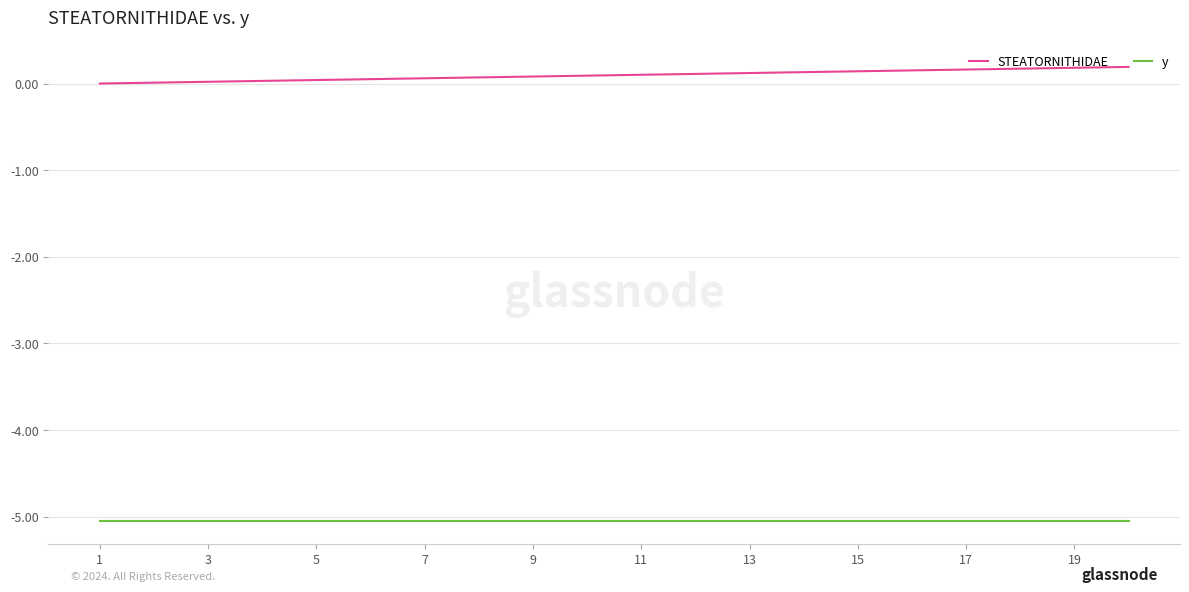

Which series has the largest total across all categories?

STEATORNITHIDAE